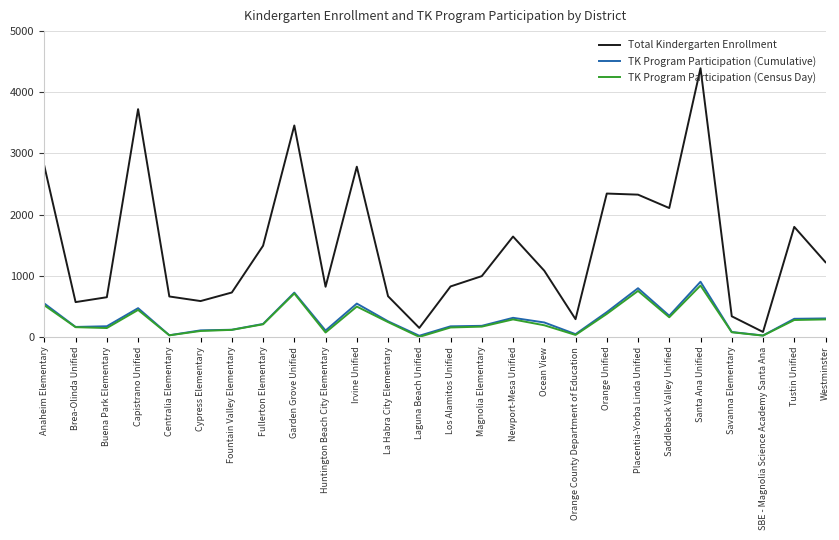

What is the difference between the highest and lowest values at Fountain Valley Elementary?

611